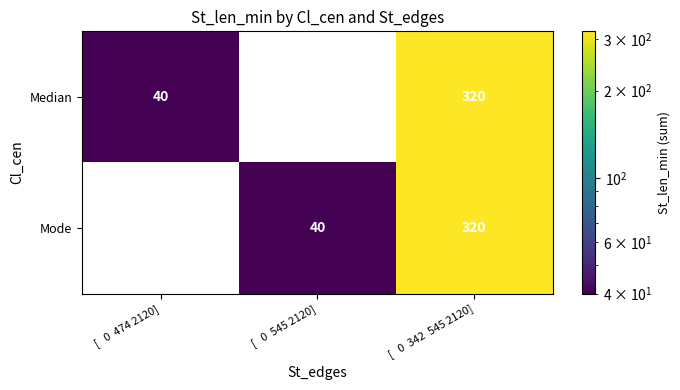

Is it true that Median equals 40 at [   0  474 2120]?

True